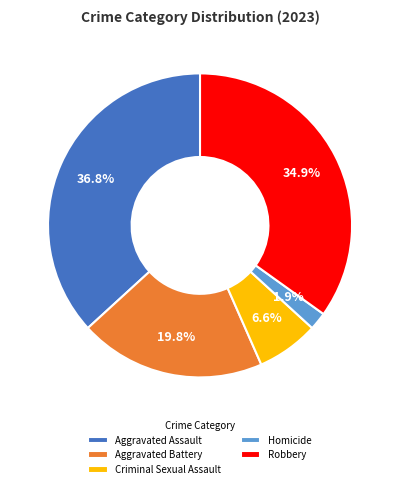

Does Aggravated Assault account for over 50% of the chart?

No